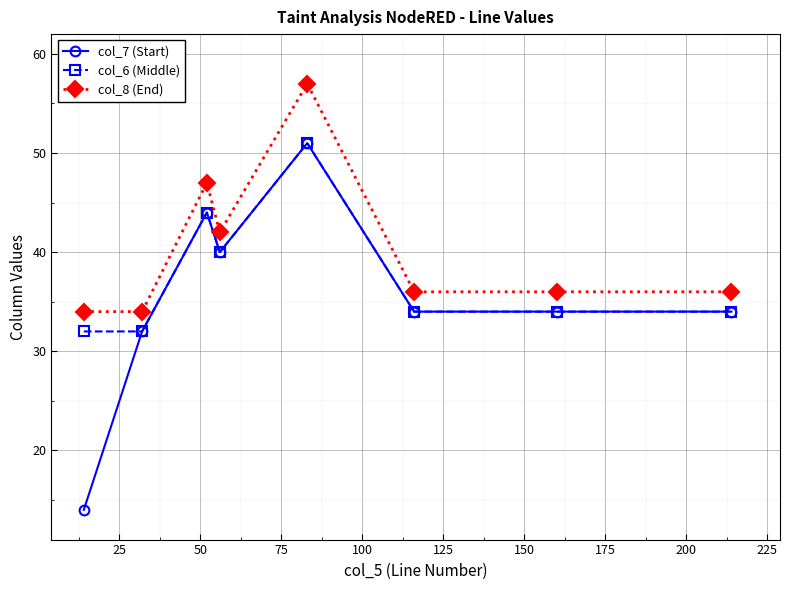

List the series in order of their overall mean, highest first.

col_8 (End), col_6 (Middle), col_7 (Start)